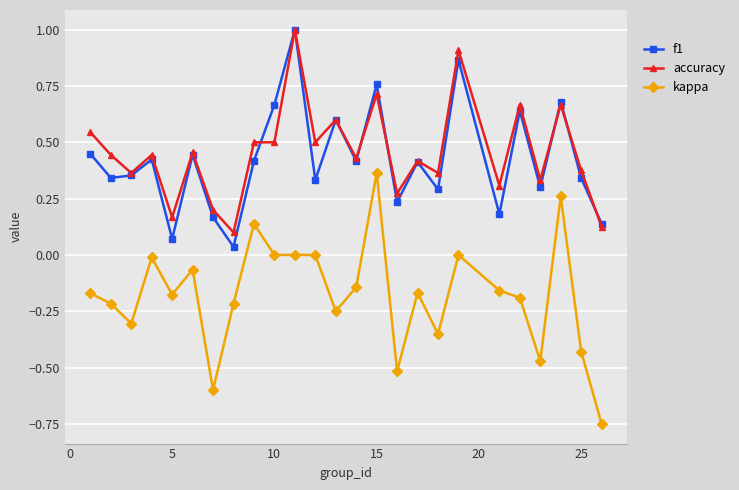

Which series has the largest range (max minus min)?

kappa